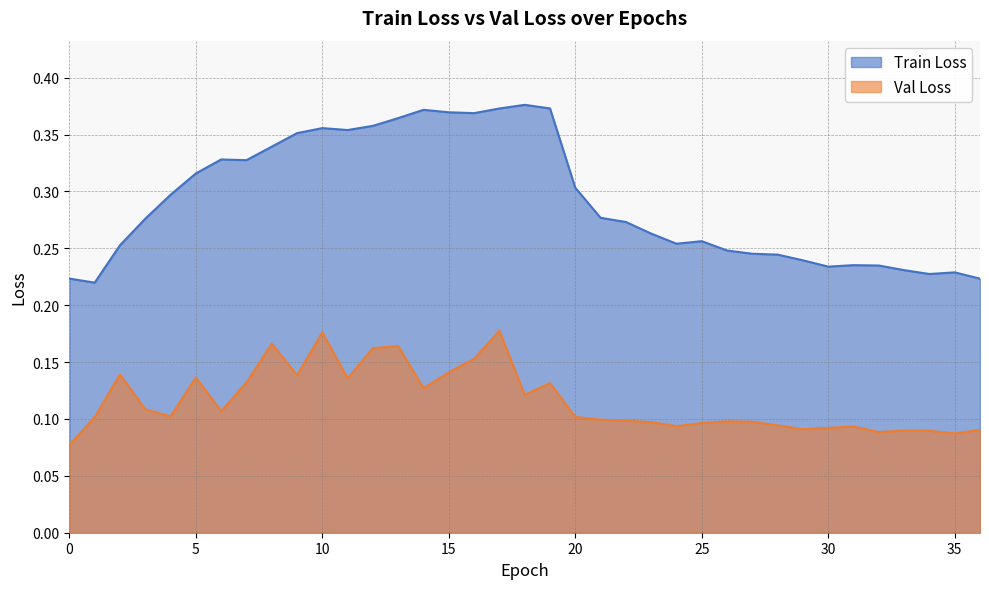

How many interior local peaks does the Val Loss series have?

10